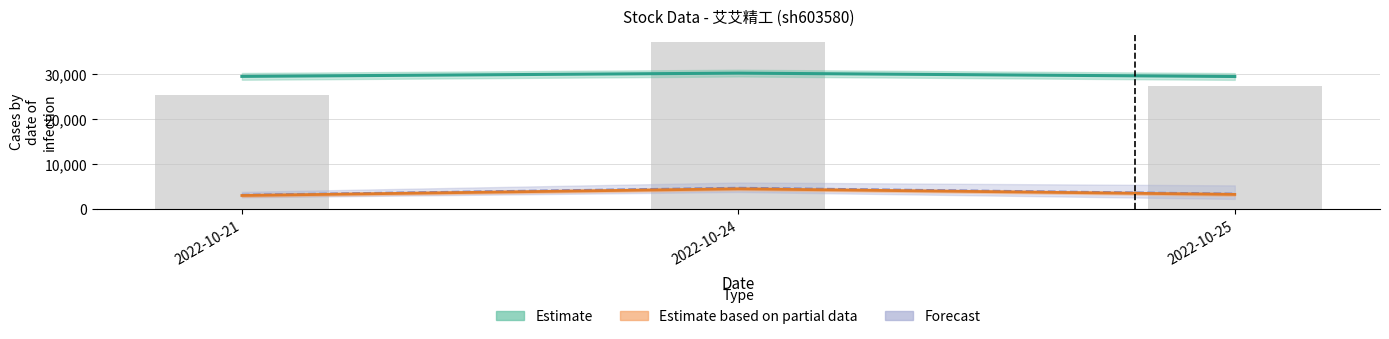

What is the approximate value of volume at 2022-10-25?

27334.0